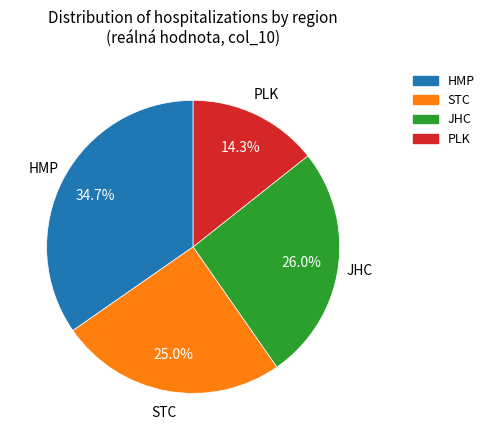

Approximately how many times larger is the value at JHC compared to STC?

1.0